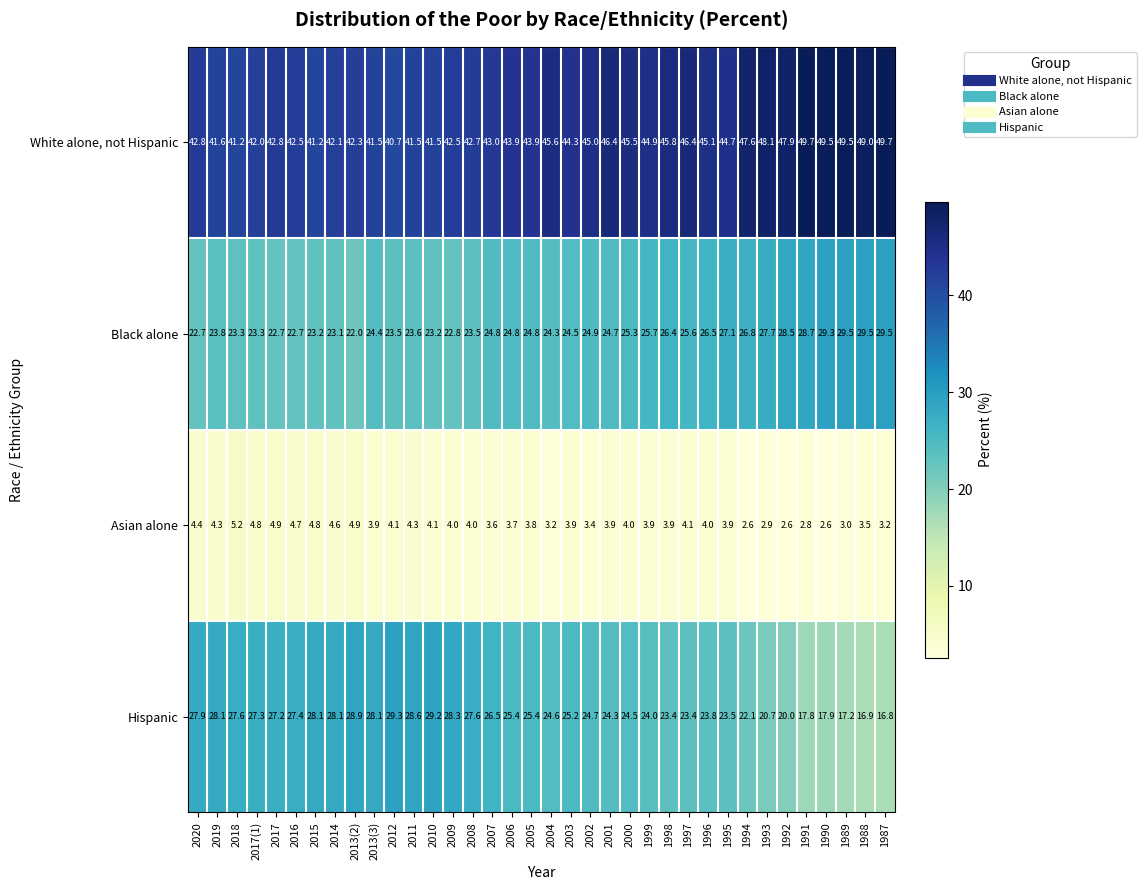

What is the smallest value displayed?

2.6